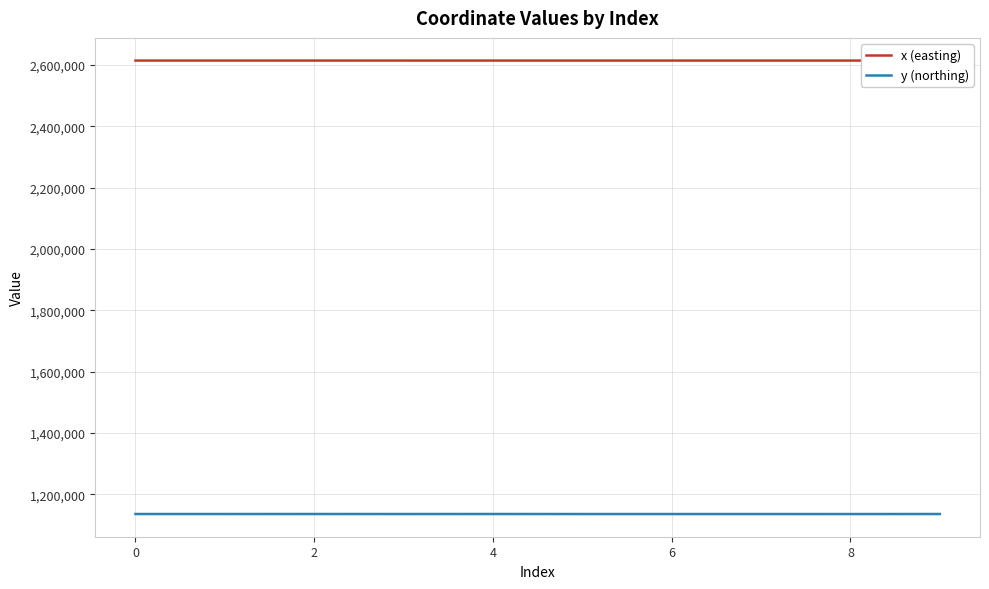

True or false: y (northing) has a value of 1136308.3 at 0.

True